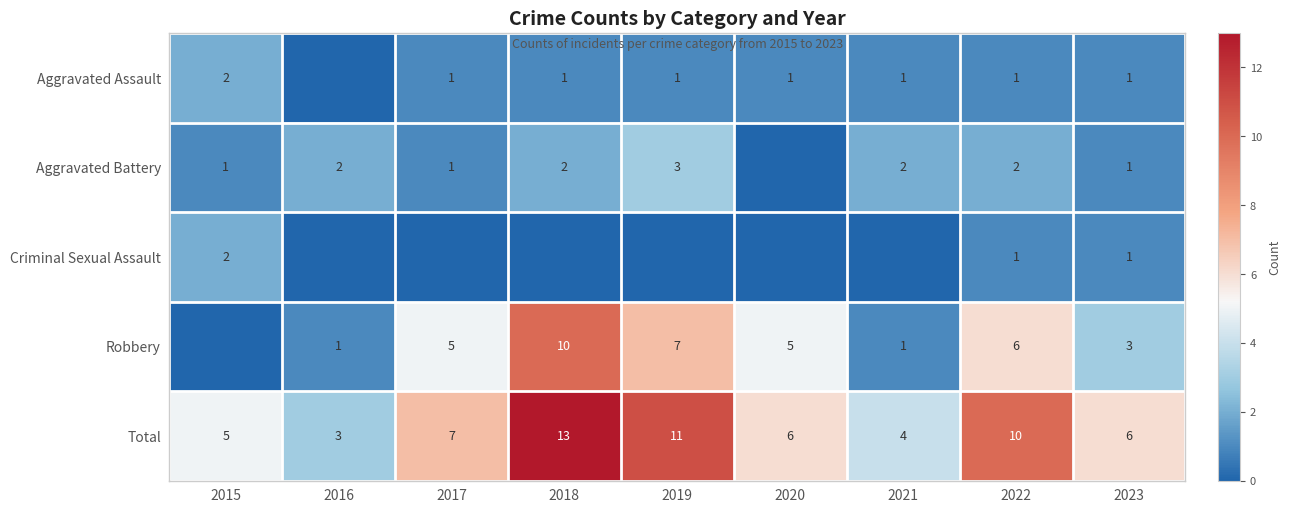

What is the total value across all series at 2019?

22